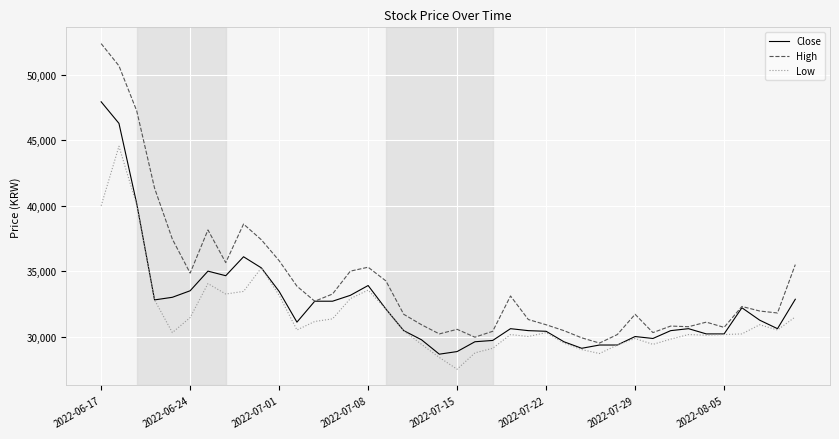

At how many categories does at least one series exceed 42542?

3